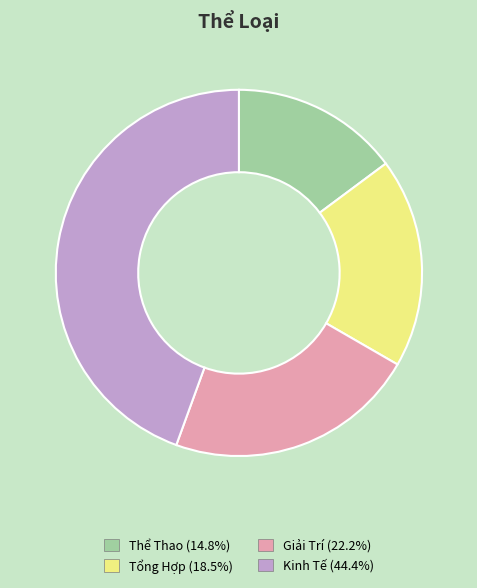

Which slice is the smallest?

Thể Thao